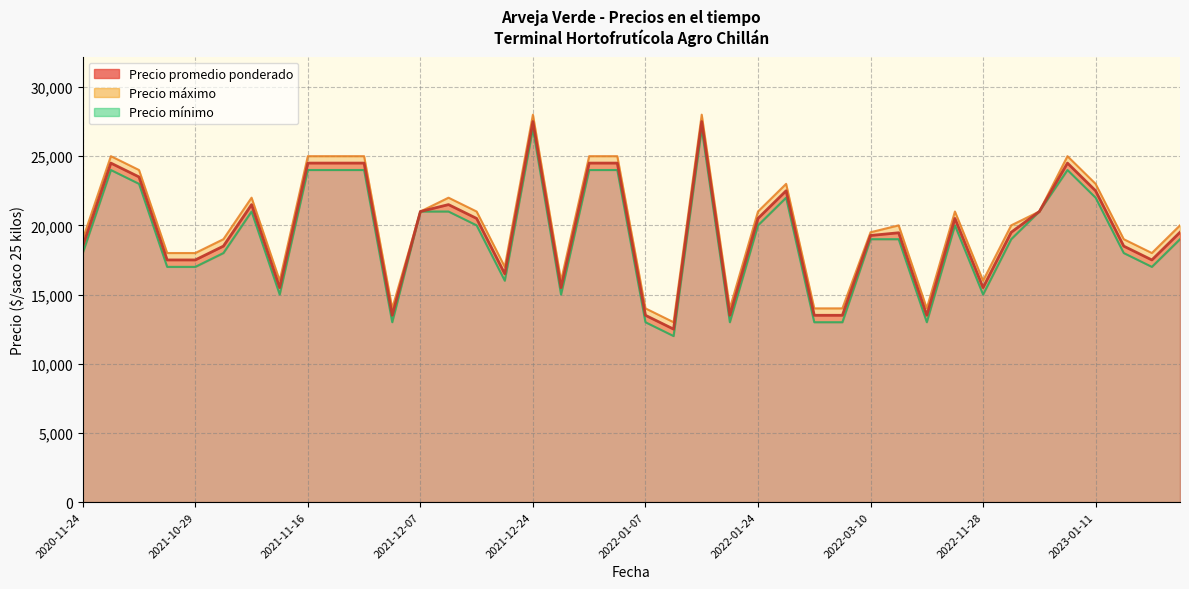

Reading left to right, extract all data points from this chart.

Precio promedio ponderado: 18500	24500	23500	17500	17500	18500	21500	15500	24500	24500	24500	13500	21000	21500	20500	16500	27500	15500	24500	24500	13500	12500	27500	13500	20500	22500	13500	13500	19268	19464	13500	20500	15500	19500	21000	24500	22500	18500	17500	19500
Precio minimo: 18000	24000	23000	17000	17000	18000	21000	15000	24000	24000	24000	13000	21000	21000	20000	16000	27000	15000	24000	24000	13000	12000	27000	13000	20000	22000	13000	13000	19000	19000	13000	20000	15000	19000	21000	24000	22000	18000	17000	19000
Precio maximo: 19000	25000	24000	18000	18000	19000	22000	16000	25000	25000	25000	14000	21000	22000	21000	17000	28000	16000	25000	25000	14000	13000	28000	14000	21000	23000	14000	14000	19500	20000	14000	21000	16000	20000	21000	25000	23000	19000	18000	20000